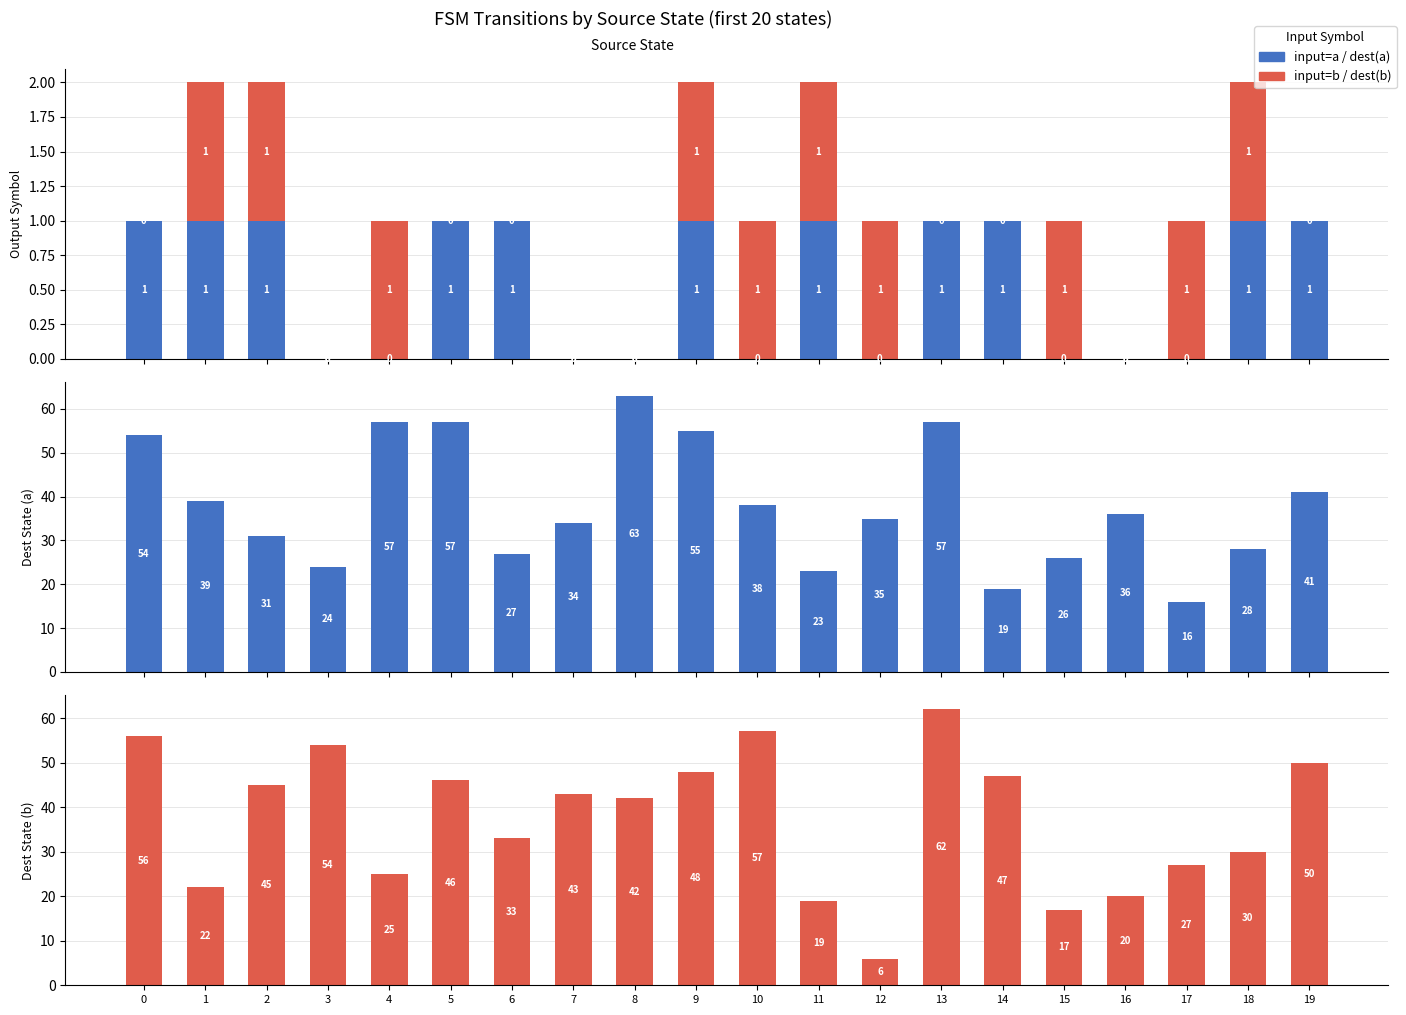

Which series changed the most between 9 and 11?

dest (input=a)